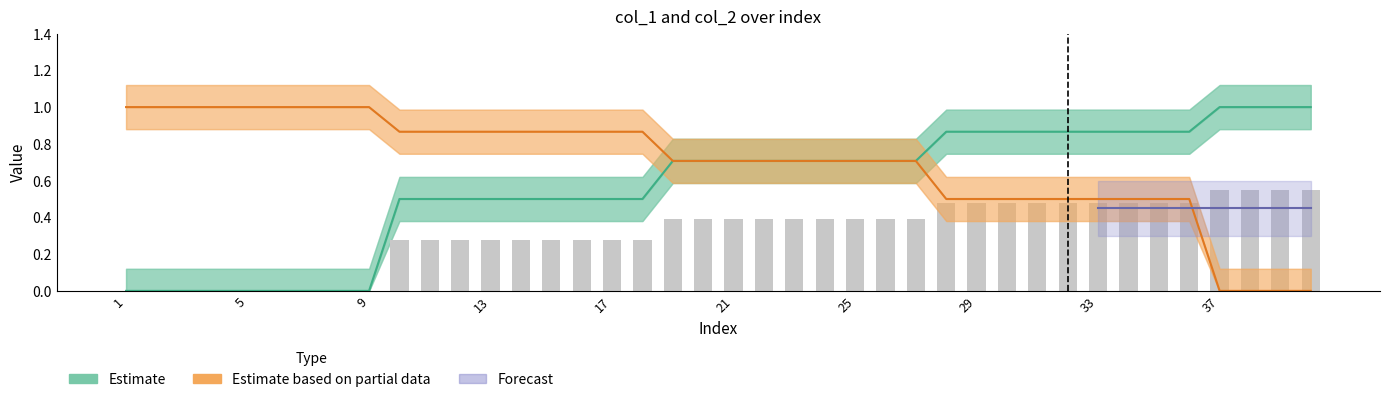

The value of col_2 (Partial Estimate) at 17 is 1.3. True or false?

False